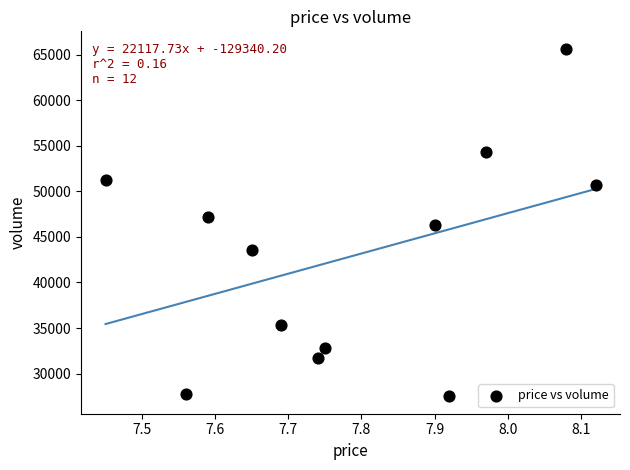

What is the range of Y values (max minus min)?

38147